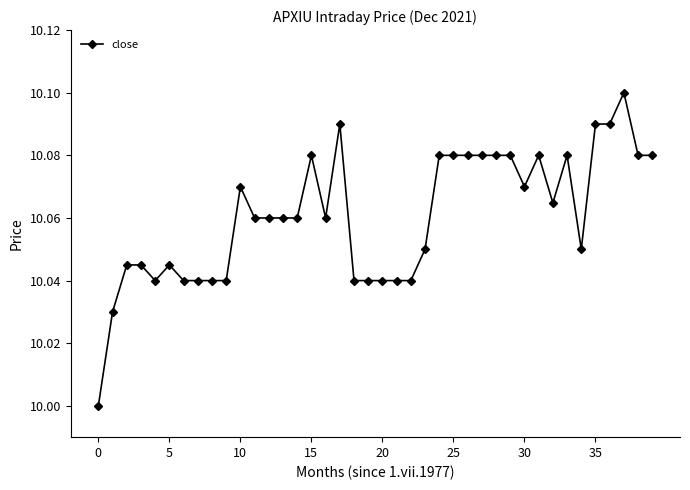

How many data points does each series have?

40